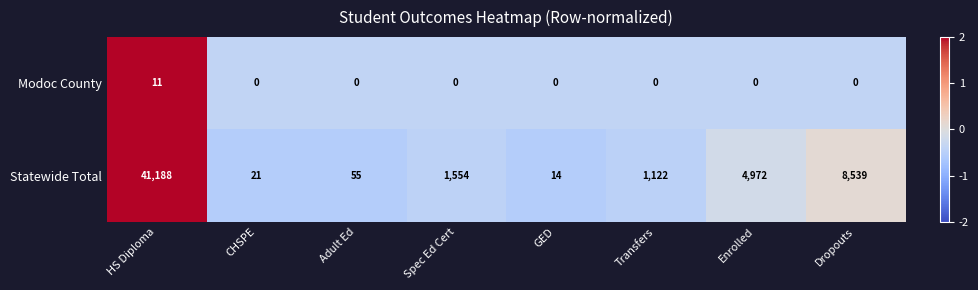

How many values in the Statewide Total series are below 1554?

4